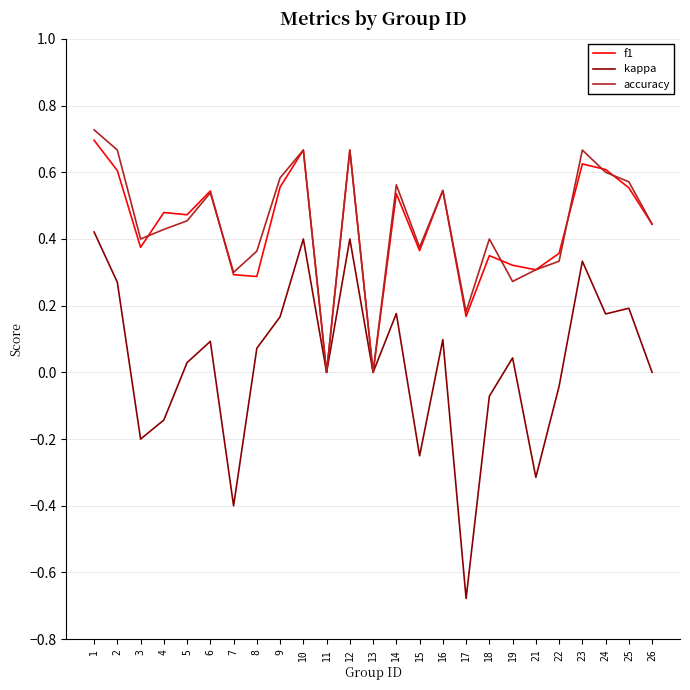

Does the chart display data point markers on the line(s)?

No